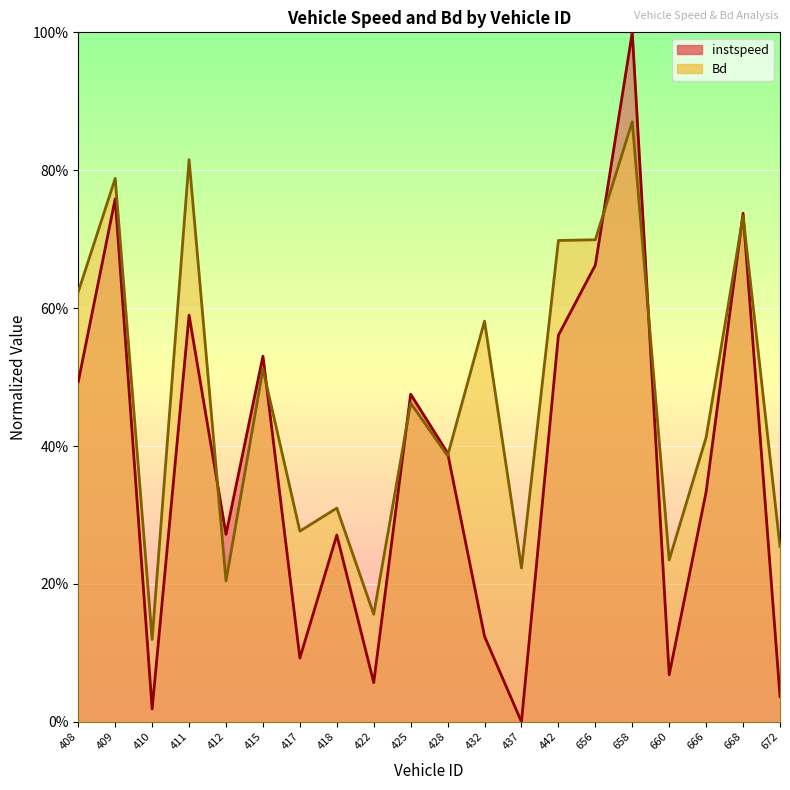

Reading left to right, transcribe all the data shown in this chart.

instspeed: 408=0.5	409=0.8	410=0.0	411=0.6	412=0.3	415=0.5	417=0.1	418=0.3	422=0.1	425=0.5	428=0.4	432=0.1	437=0.0	442=0.6	656=0.7	658=1.0	660=0.1	666=0.3	668=0.7	672=0.0
Bd: 408=0.6	409=0.8	410=0.1	411=0.8	412=0.2	415=0.5	417=0.3	418=0.3	422=0.2	425=0.5	428=0.4	432=0.6	437=0.2	442=0.7	656=0.7	658=0.9	660=0.2	666=0.4	668=0.7	672=0.3